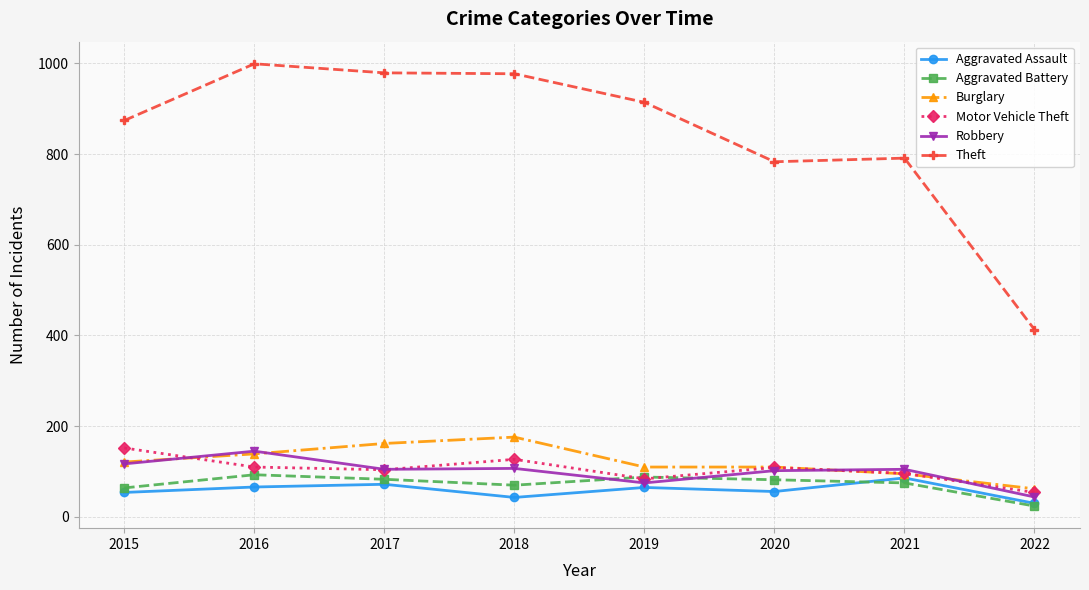

What is the difference between the highest and lowest values at 2016?

933